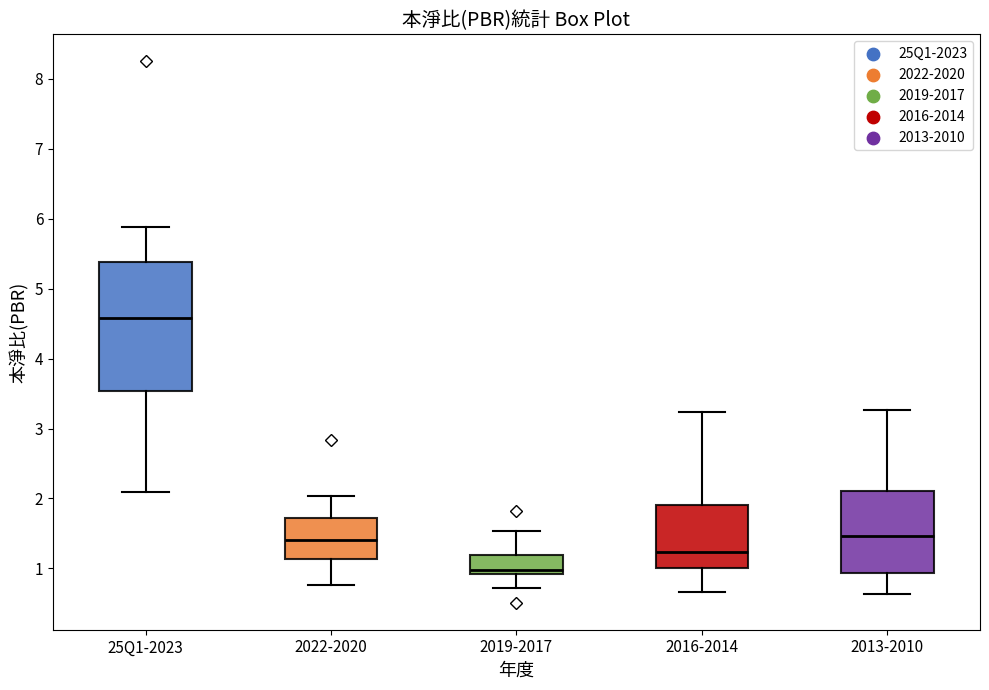

Where is the lower edge of the box for 25Q1-2023 on the y-axis? The values are not printed on the chart, so give them approximately, as read against the axis.

3.5